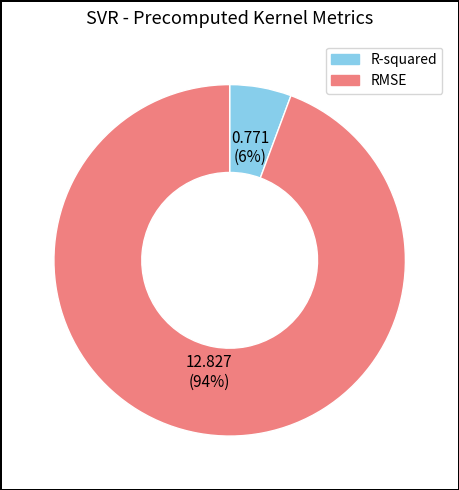

Is there a majority slice in this chart?

Yes